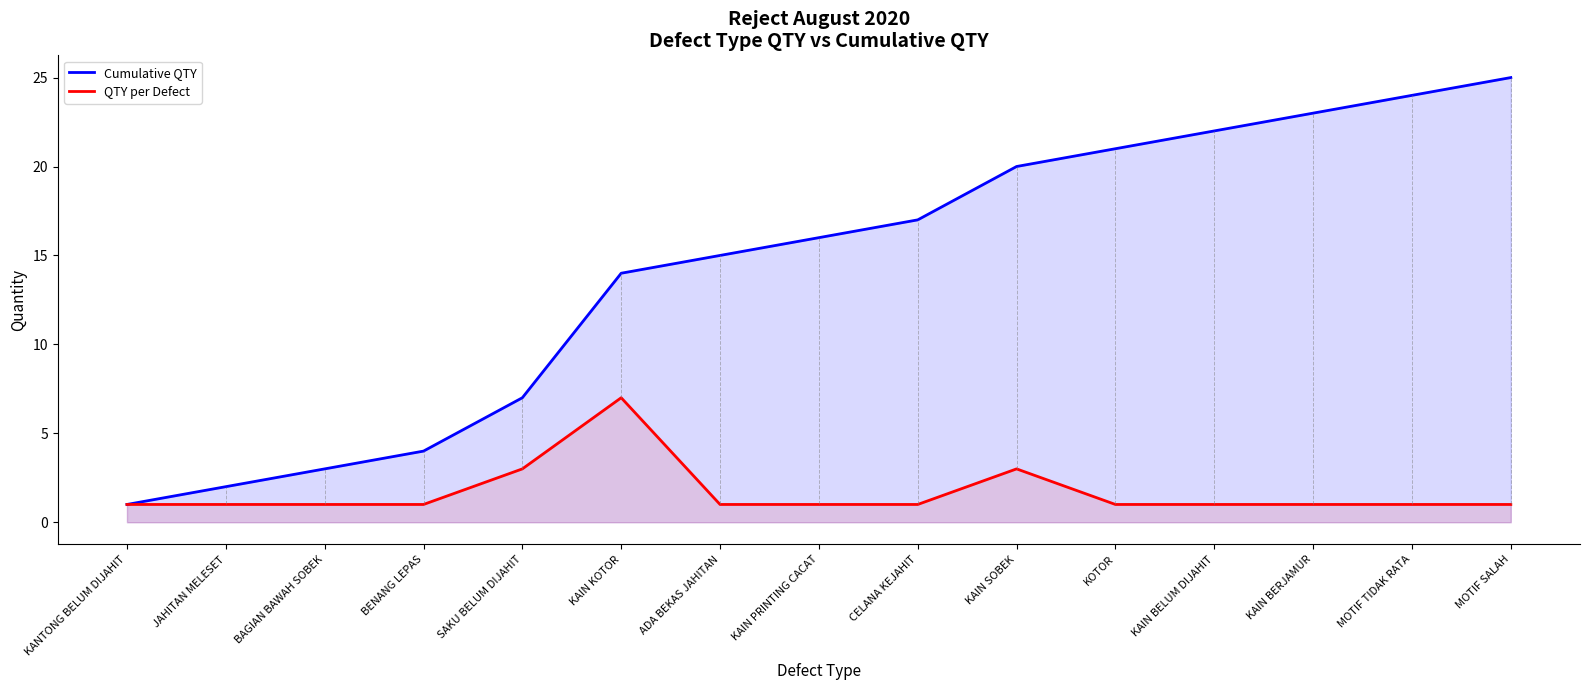

At which category is the sum across all series the highest?

MOTIF SALAH